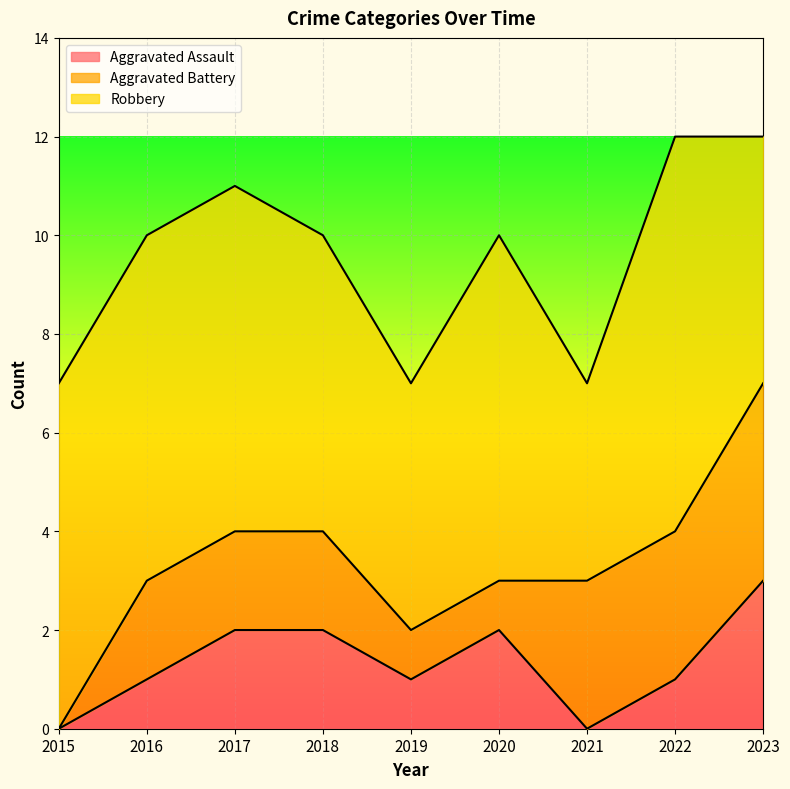

Where is the first local maximum for Aggravated Assault?

2020